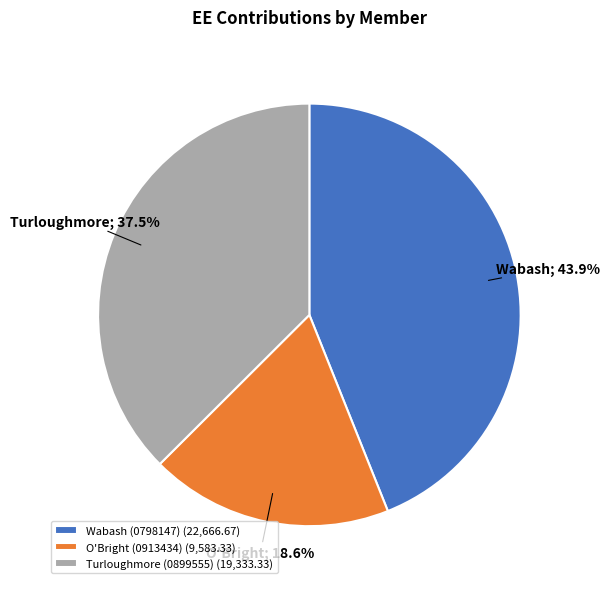

Is there any slice that represents more than half of the pie?

No